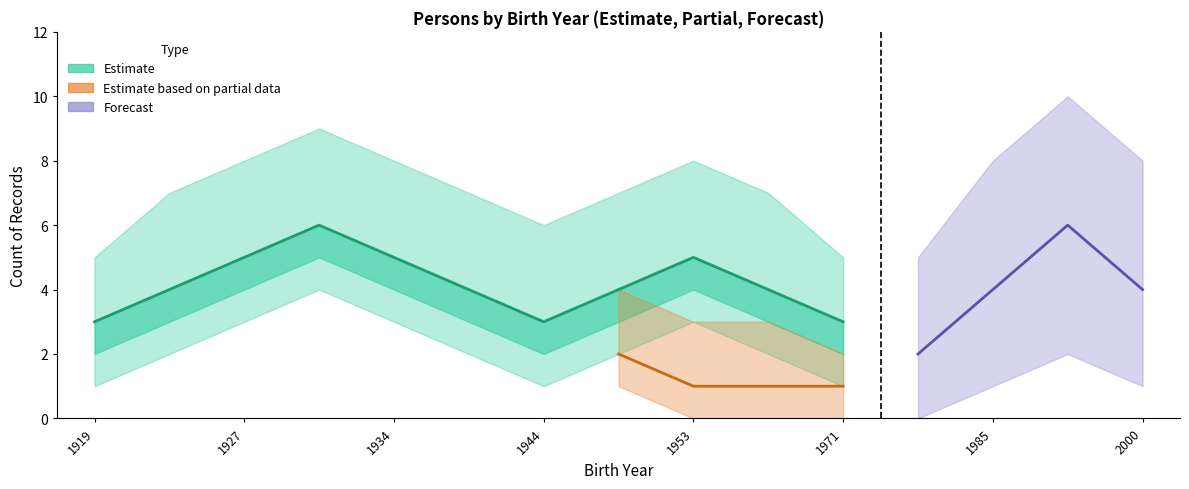

Does the chart have visible grid lines?

No